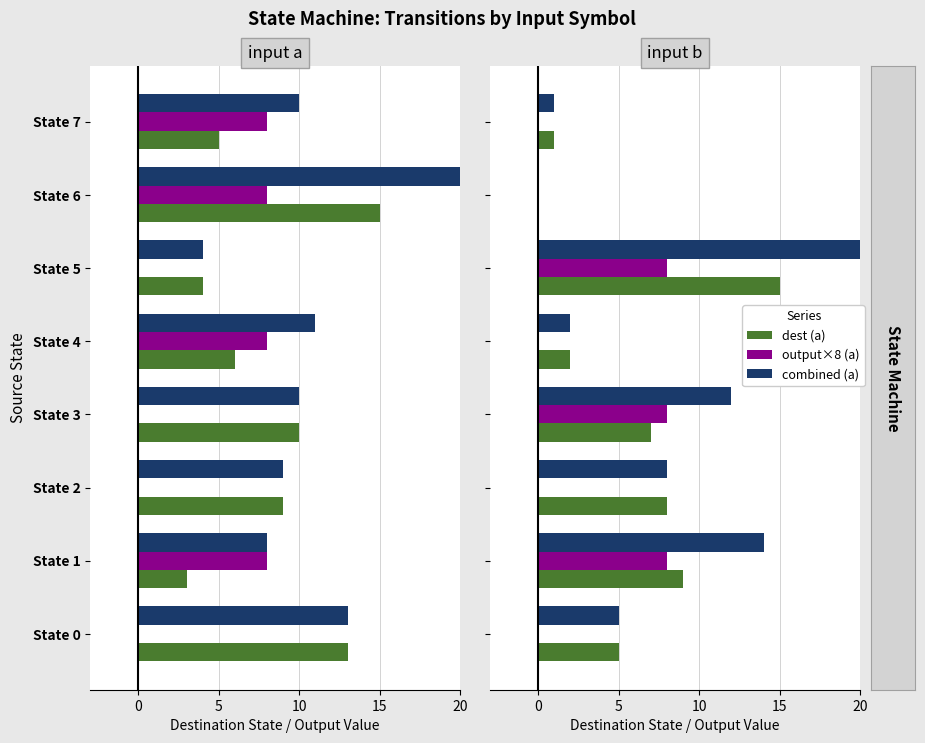

What is the maximum value for output (b)?

8